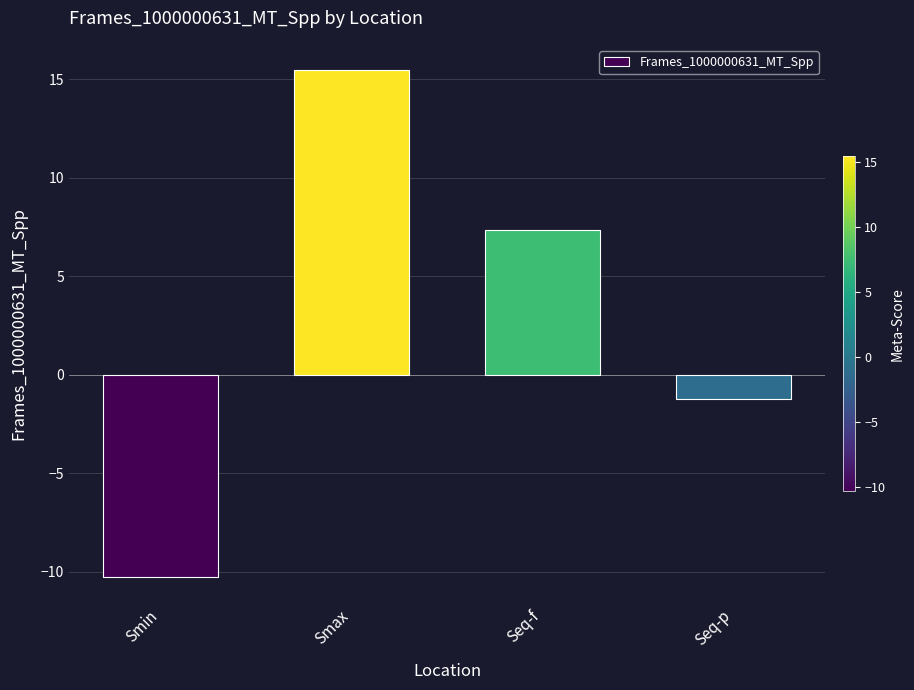

What is the minimum value shown in the chart?

-10.3